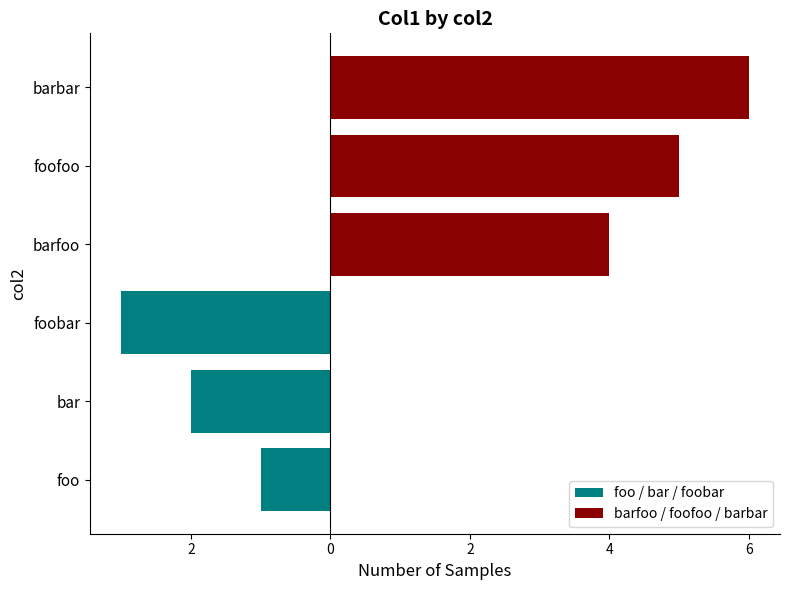

Read the barfoo / foofoo / barbar value at barfoo.

4